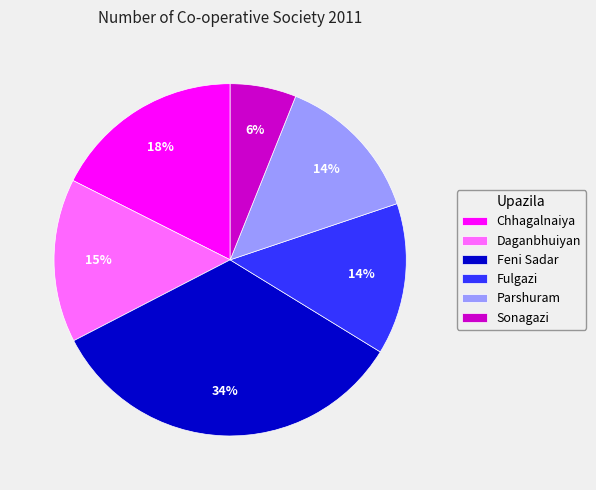

The Fulgazi slice represents 25% of the pie. True or false?

False